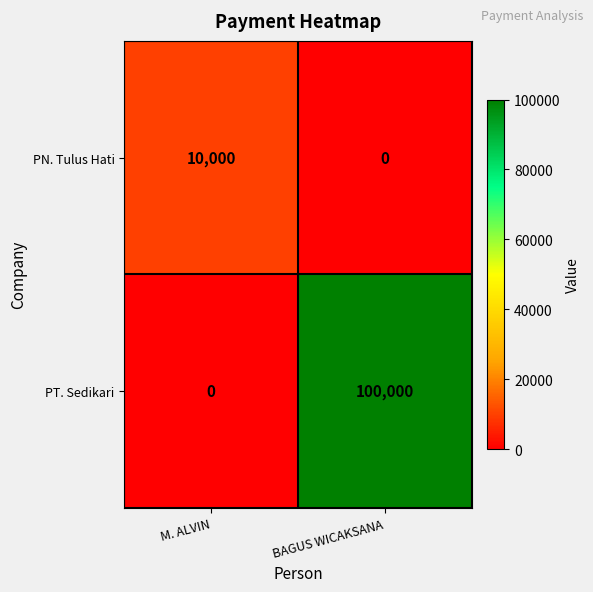

Rank the series at M. ALVIN from highest to lowest value.

PN. Tulus Hati, PT. Sedikari